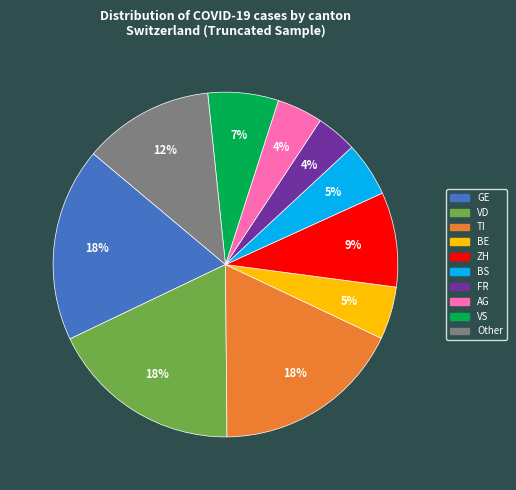

To the nearest percent, what is the difference between the largest and smallest slice percentages?

14%